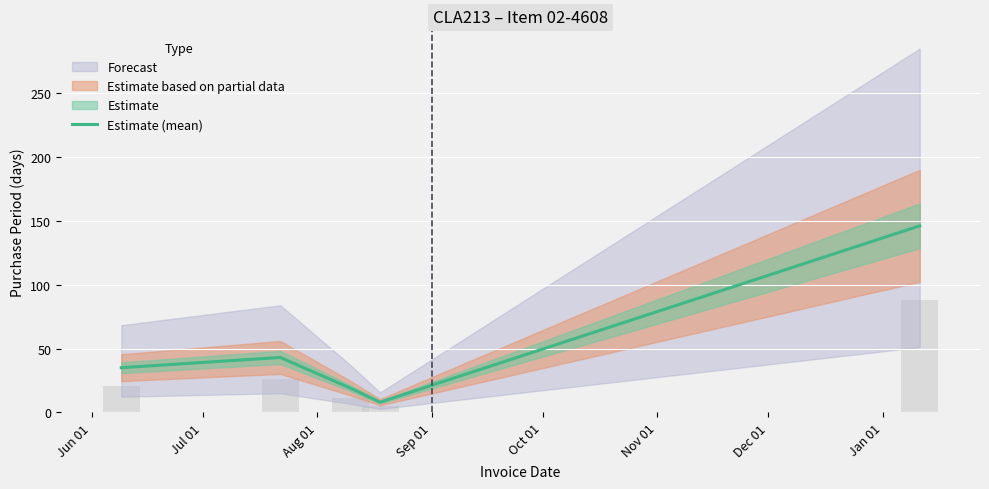

Are the bars horizontal?

No